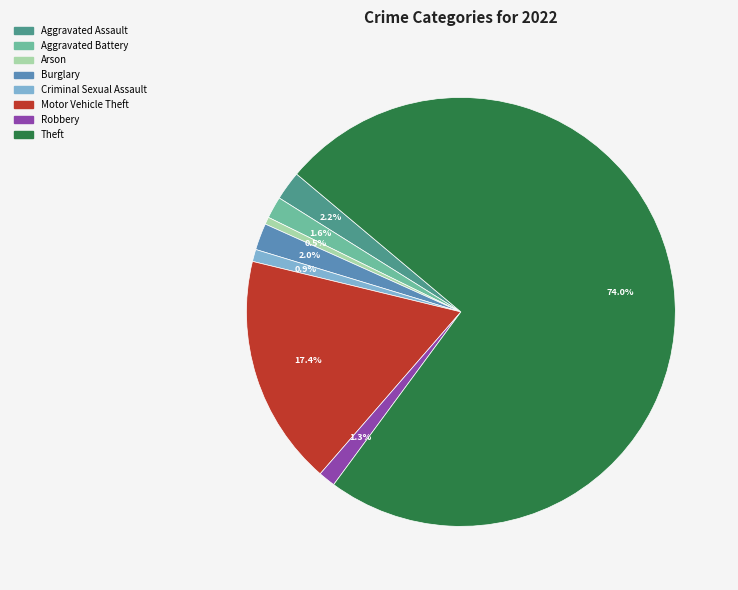

The Motor Vehicle Theft slice represents 17% of the pie. True or false?

True